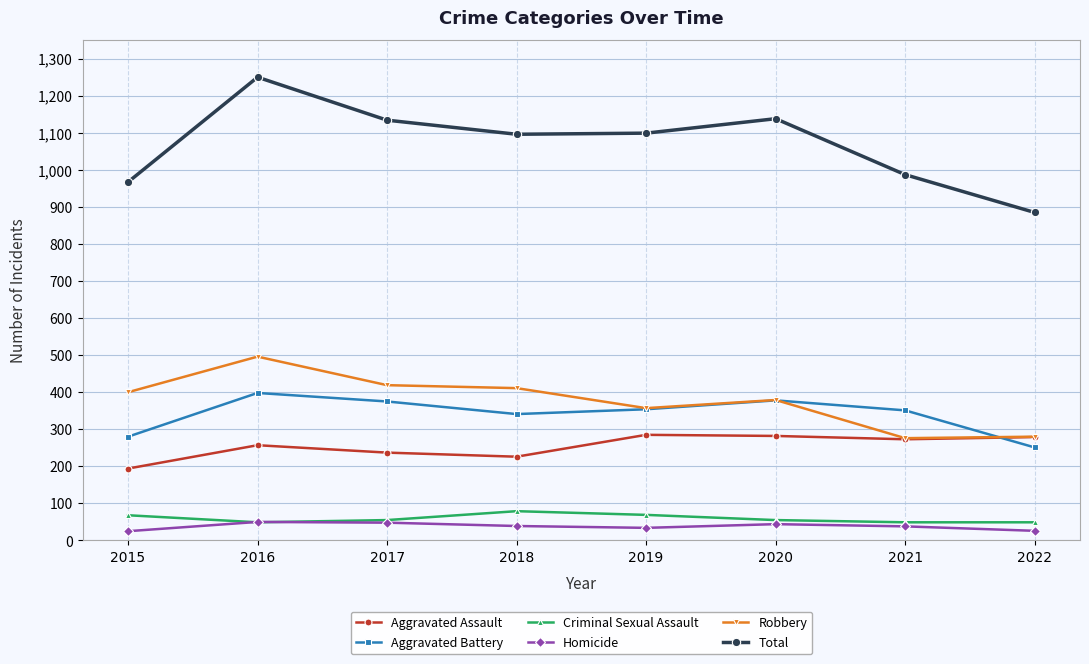

What value does the Aggravated Battery series have at 2022, to the nearest 5?

250